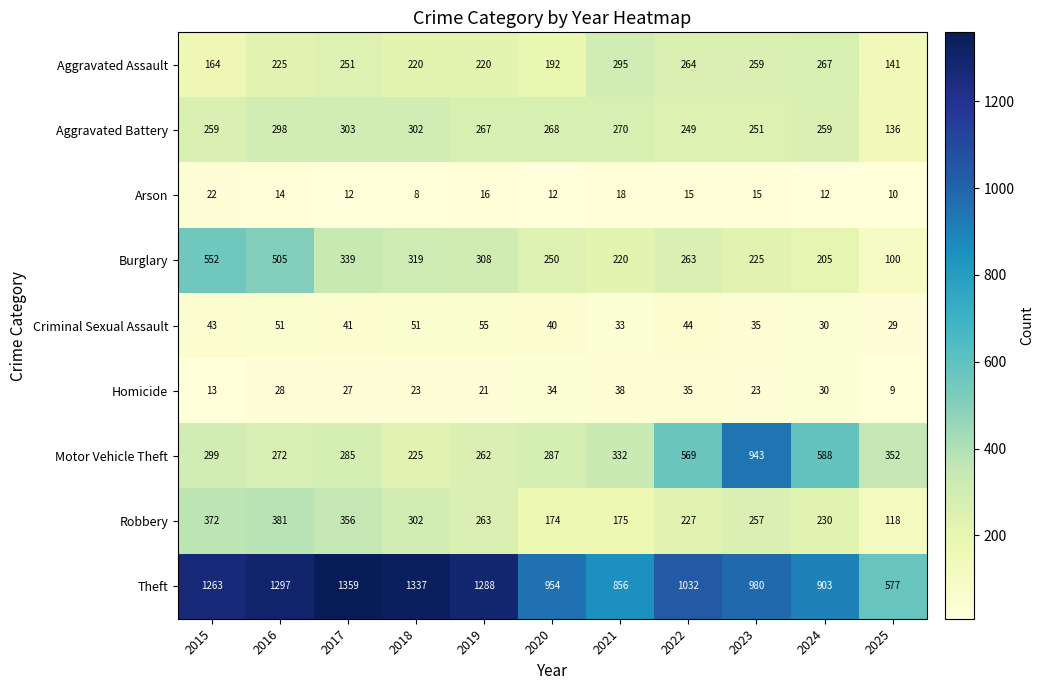

What is the sum of all Homicide values?

281